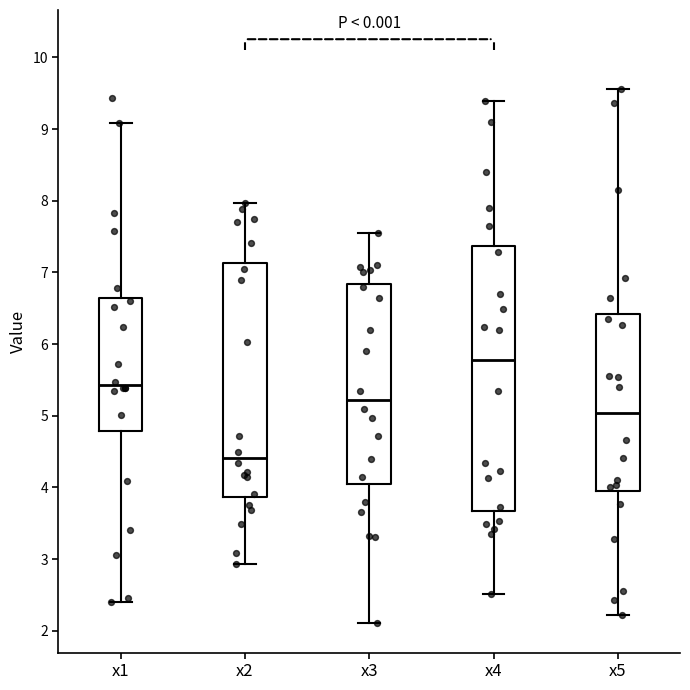

Reading left to right, read every box against the y-axis: the position of its median line, the range the box covers, and the ends of its whiskers. The values are not printed on the chart, so give them approximately, as read against the axis.

x1: median 5.4, box 4.8 to 6.6, whiskers 2.4 to 9.1
x2: median 4.4, box 3.9 to 7.1, whiskers 2.9 to 8.0
x3: median 5.2, box 4.1 to 6.8, whiskers 2.1 to 7.5
x4: median 5.8, box 3.7 to 7.4, whiskers 2.5 to 9.4
x5: median 5.0, box 3.9 to 6.4, whiskers 2.2 to 9.6